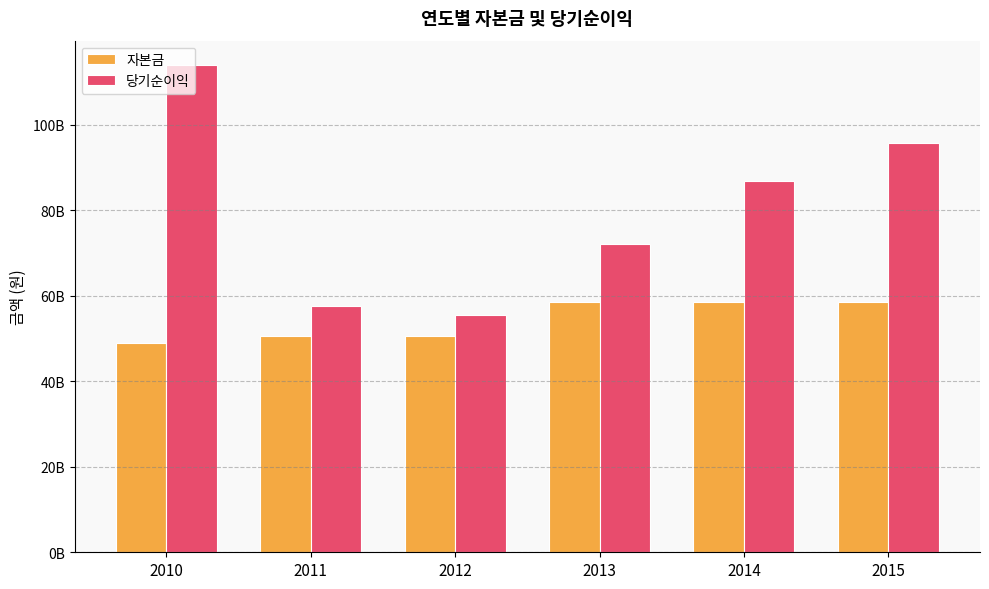

Reading right to left, what are all the values shown in this chart?

자본금: 2015=58432690000	2014=58432690000	2013=58432690000	2012=50654945000	2011=50654945000	2010=48997345000
당기순이익: 2015=95687082437	2014=86789122722	2013=72027708210	2012=55611788487	2011=57600773759	2010=113974766371